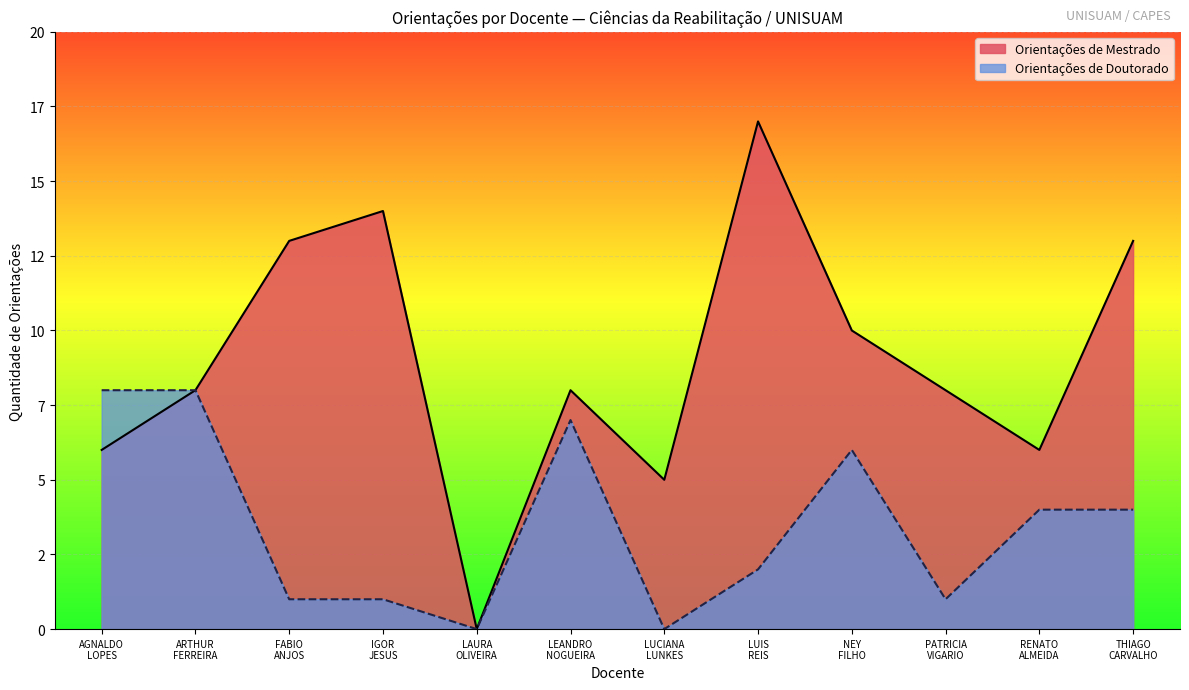

Does the chart display data point markers on the line(s)?

No